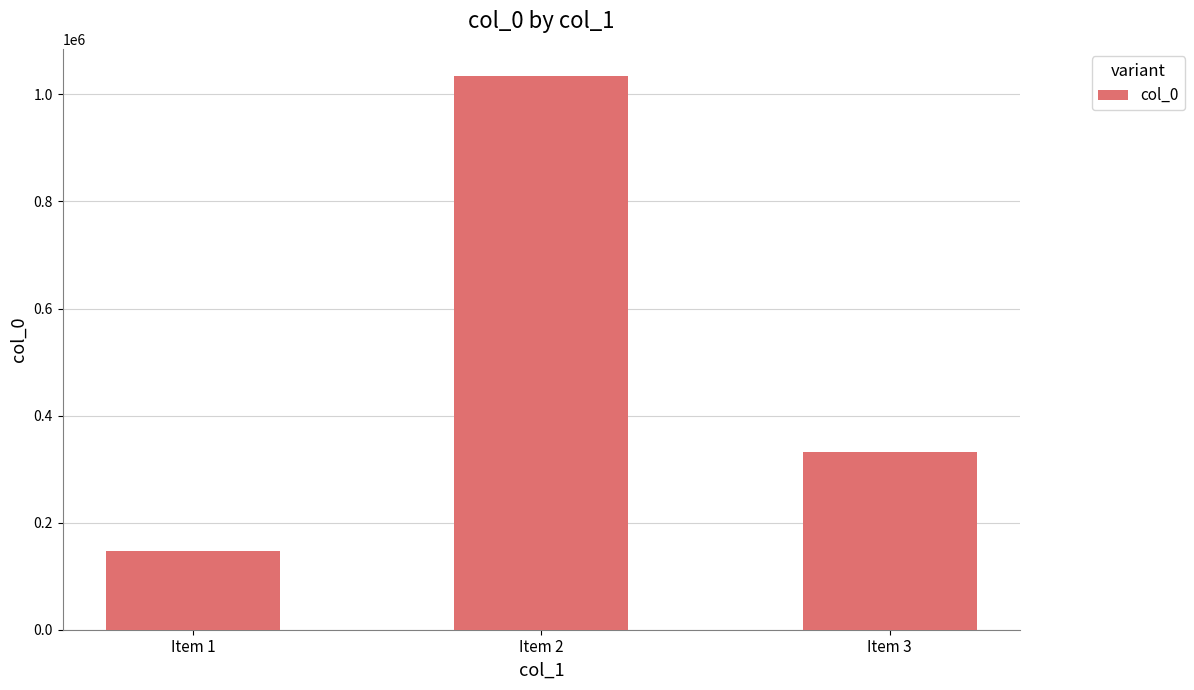

The value at Item 2 is 562144. True or false?

False